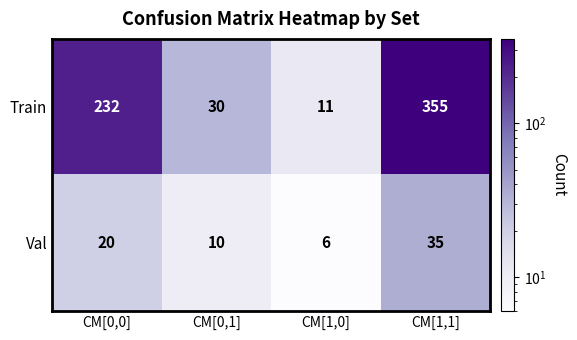

Which series has the largest range (max minus min)?

Train